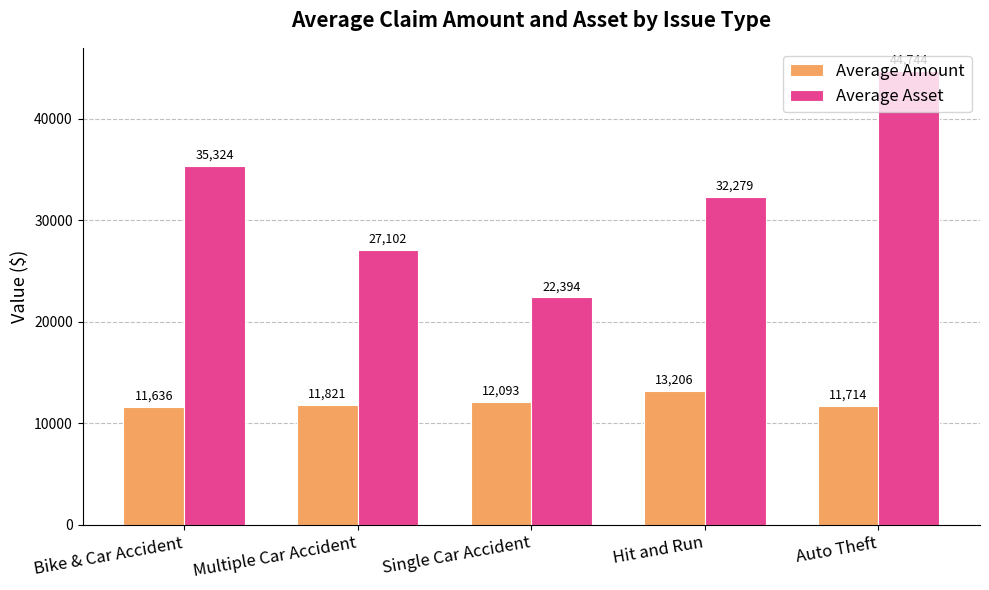

What is the difference between the maximum and minimum values in the Average Asset series?

22349.8